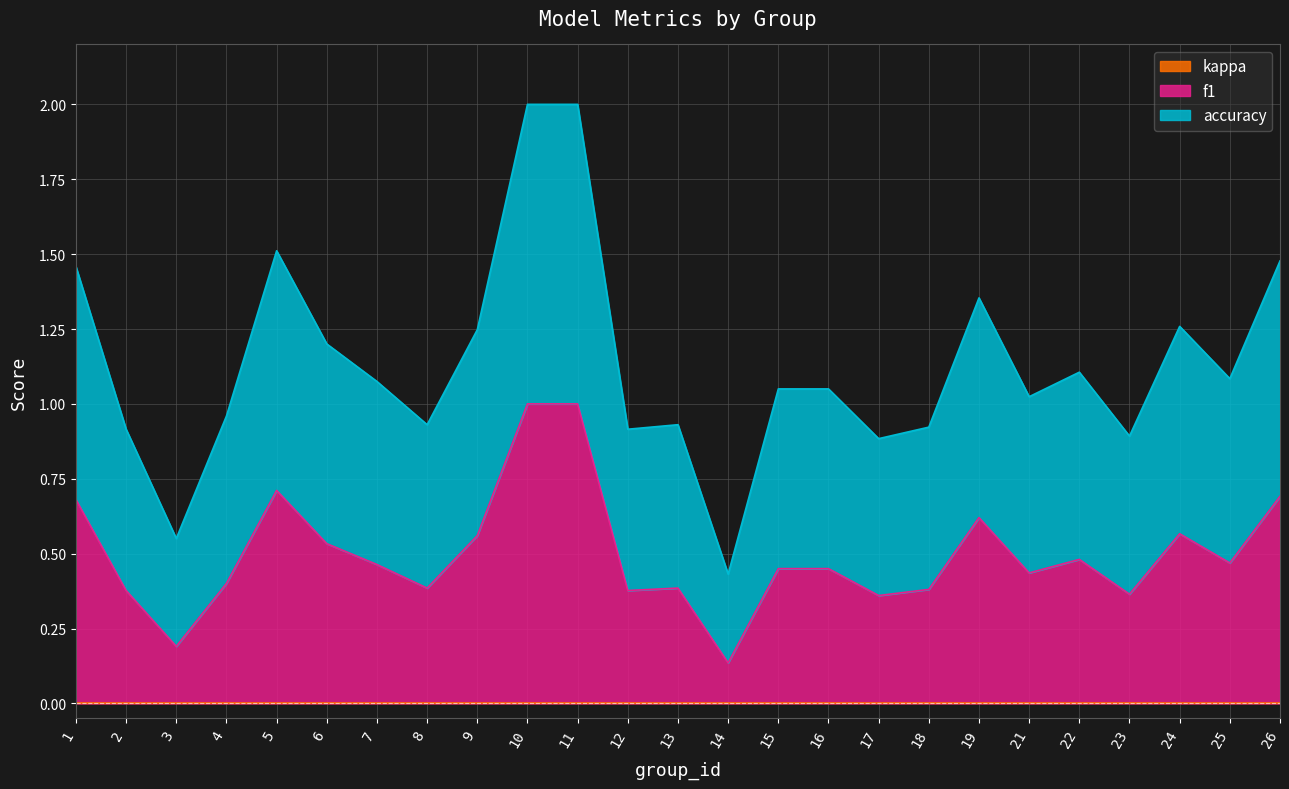

What is the total value across all series at 2?

0.9